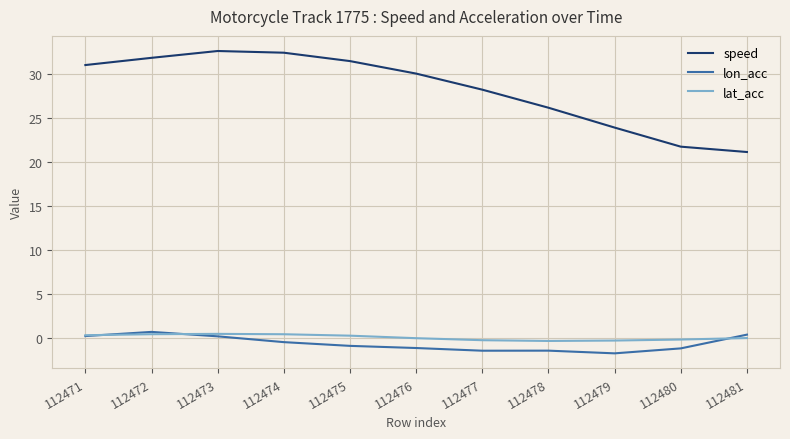

True or false: lat_acc and speed intersect in this chart.

False